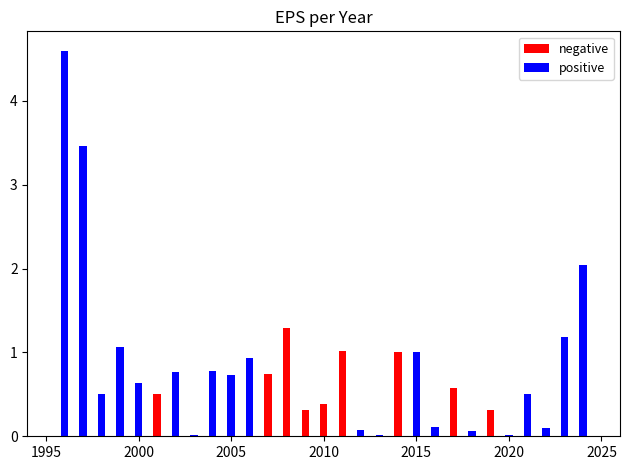

What is the difference between the second highest and second lowest values in the negative series?

1.0